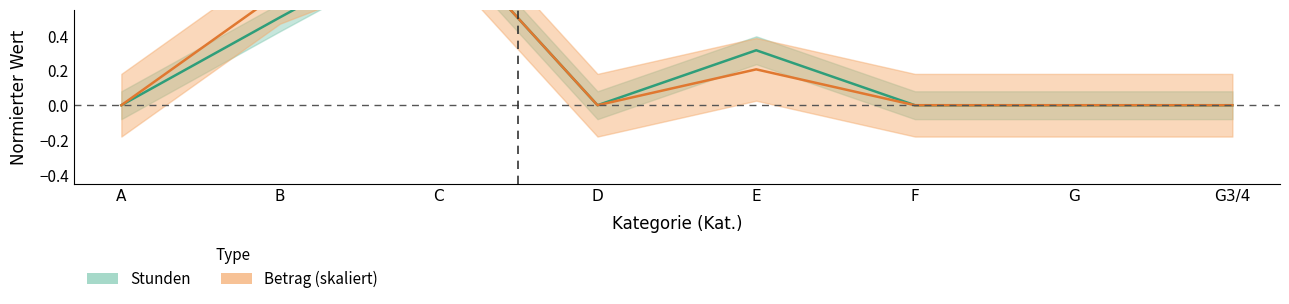

List the series in order of their peak value, lowest first.

Stunden, Betrag